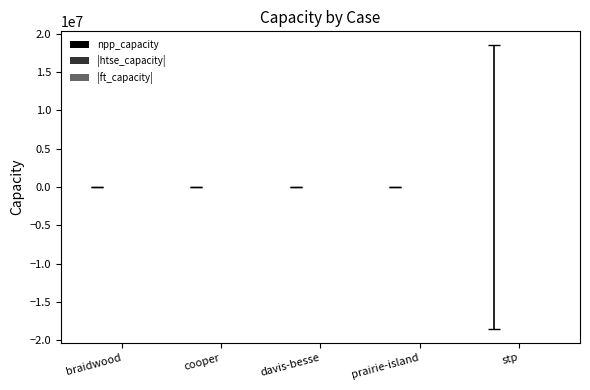

What is the difference between the maximum and minimum values in the |ft_capacity| series?

19048